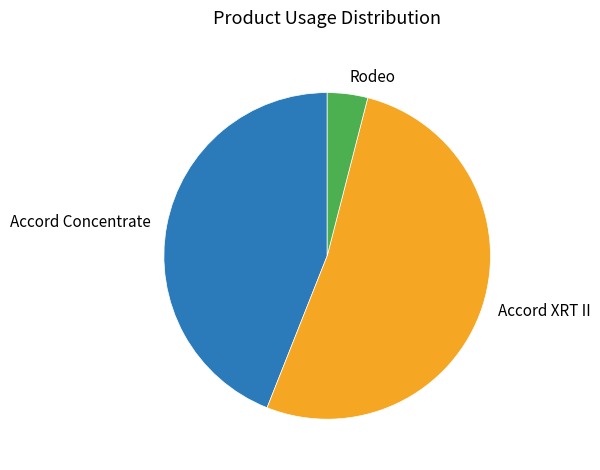

Which category accounts for the majority?

Accord XRT II